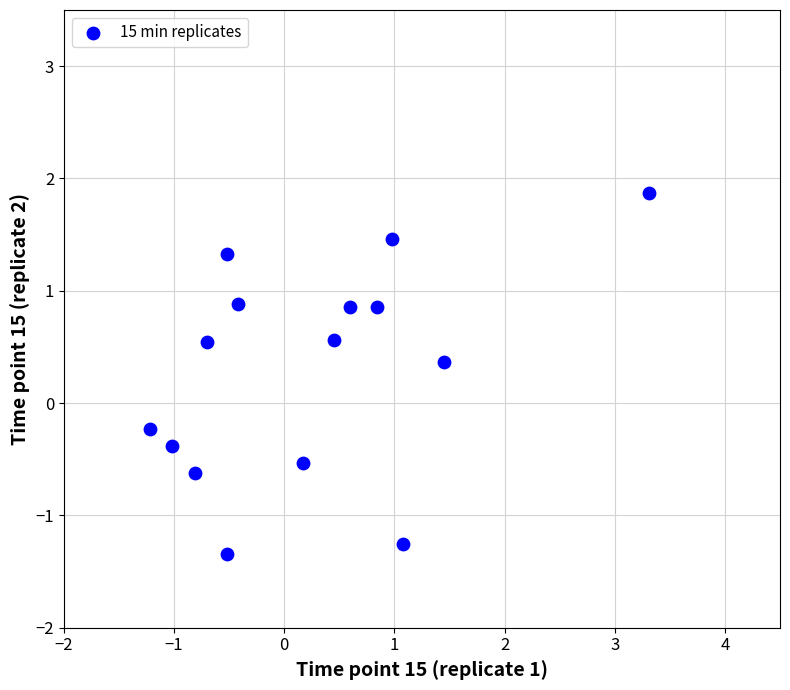

What is the range of Y values (max minus min)?

3.2